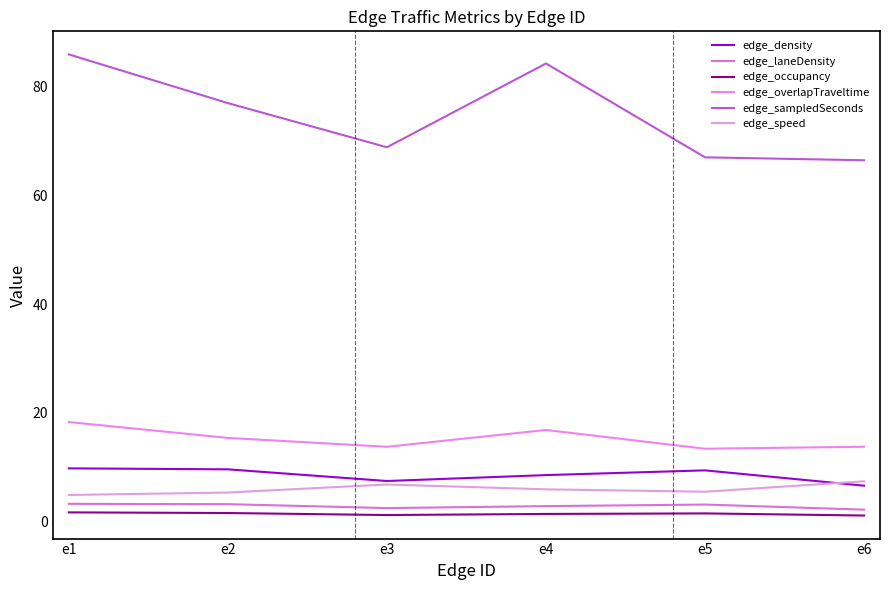

True or false: edge_sampledSeconds and edge_overlapTraveltime cross at least once.

False